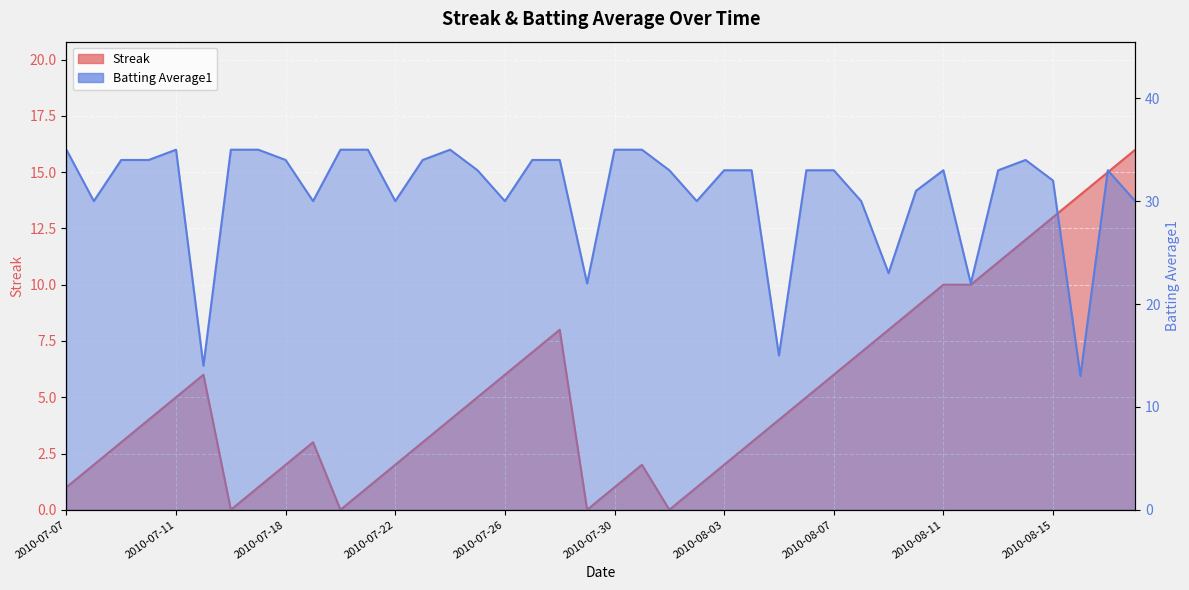

Which series changed the most between 2010-07-08 and 2010-07-30?

Batting Average1